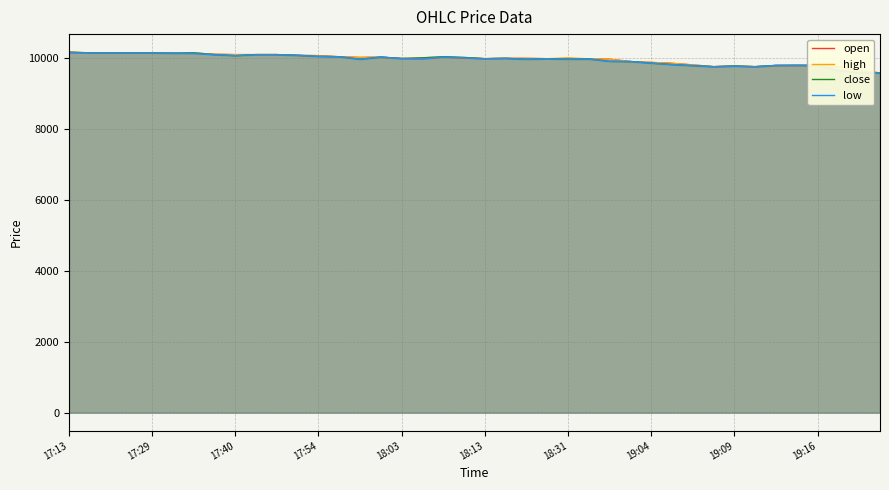

Where is the first local minimum for open?

14